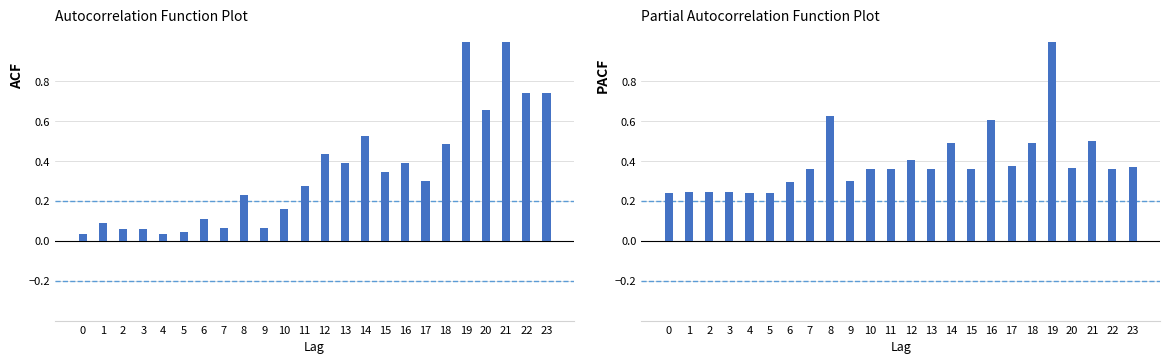

At how many categories does at least one series exceed 0?

24